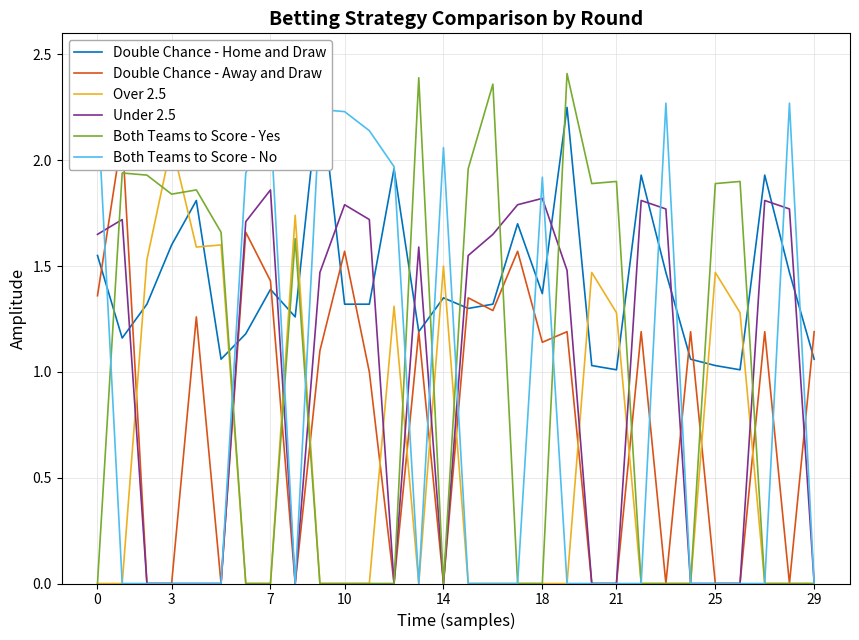

The Over 2.5 series shows -0.7 at 9. True or false?

False